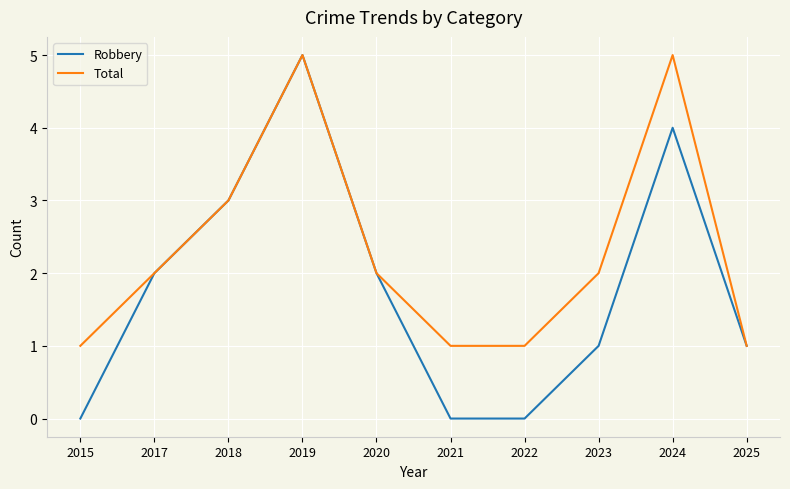

At which category is the sum across all series the highest?

2019